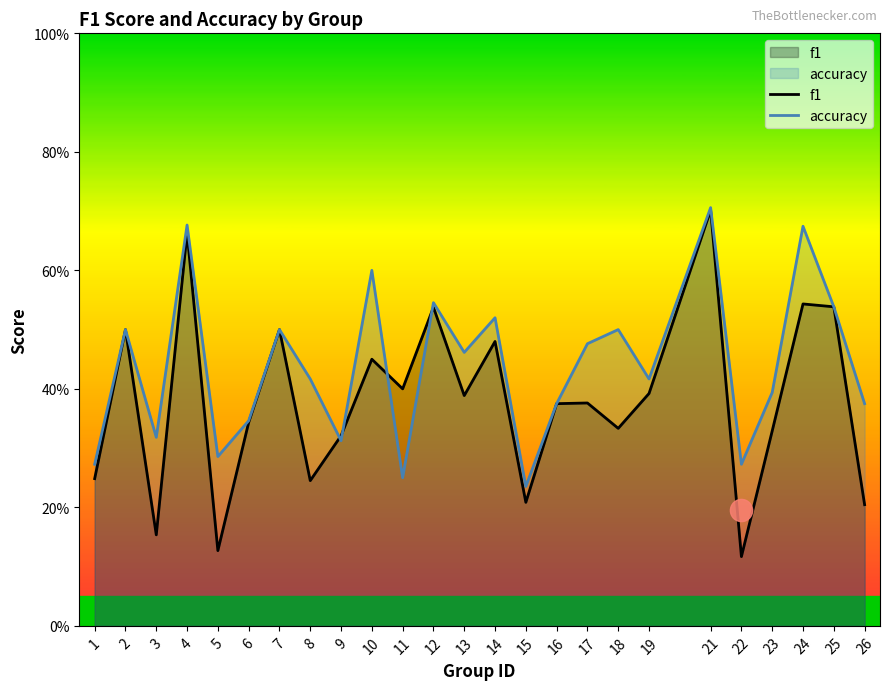

Reading left to right, transcribe all the data shown in this chart.

f1: 1=0.2	2=0.5	3=0.2	4=0.7	5=0.1	6=0.3	7=0.5	8=0.2	9=0.3	10=0.5	11=0.4	12=0.5	13=0.4	14=0.5	15=0.2	16=0.4	17=0.4	18=0.3	19=0.4	21=0.7	22=0.1	23=0.3	24=0.5	25=0.5	26=0.2
accuracy: 1=0.3	2=0.5	3=0.3	4=0.7	5=0.3	6=0.3	7=0.5	8=0.4	9=0.3	10=0.6	11=0.2	12=0.5	13=0.5	14=0.5	15=0.2	16=0.4	17=0.5	18=0.5	19=0.4	21=0.7	22=0.3	23=0.4	24=0.7	25=0.5	26=0.4